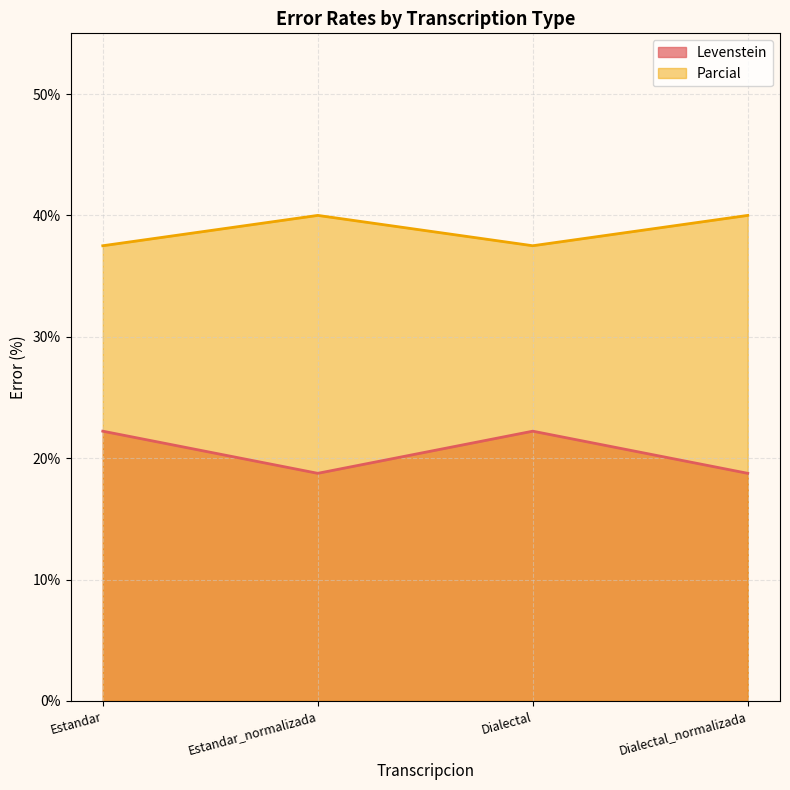

Rank the series by their maximum value, from highest to lowest.

Parcial, Levenstein